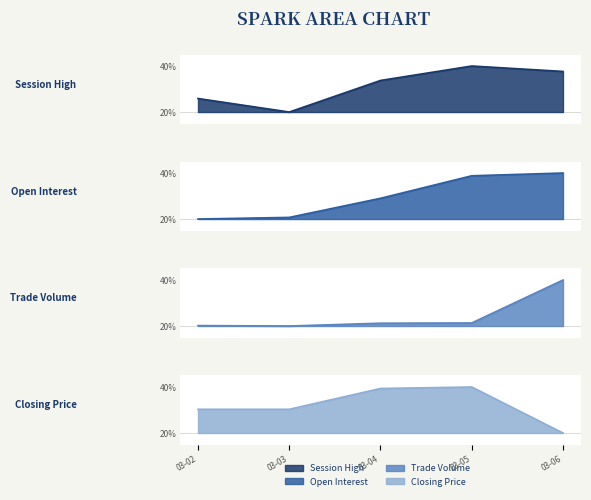

What is the sum of the Trade Volume values at 03-06 and 03-04?

61.2